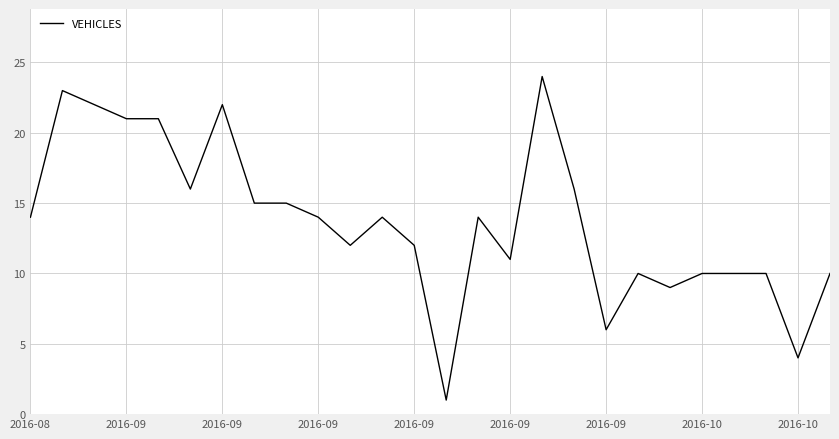

What is the difference between the maximum and minimum values?

23